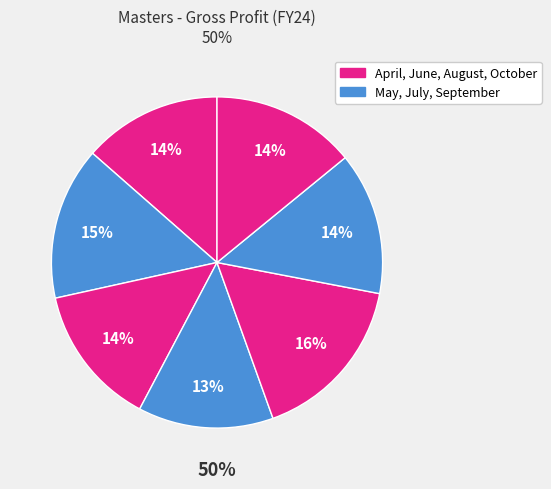

What is the total percentage of October and June?

27.9%